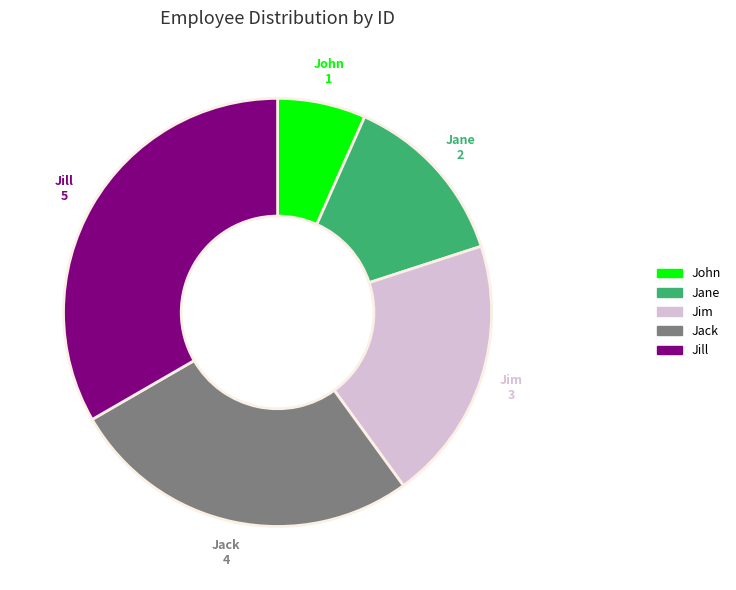

Is Jane the majority of the pie?

No